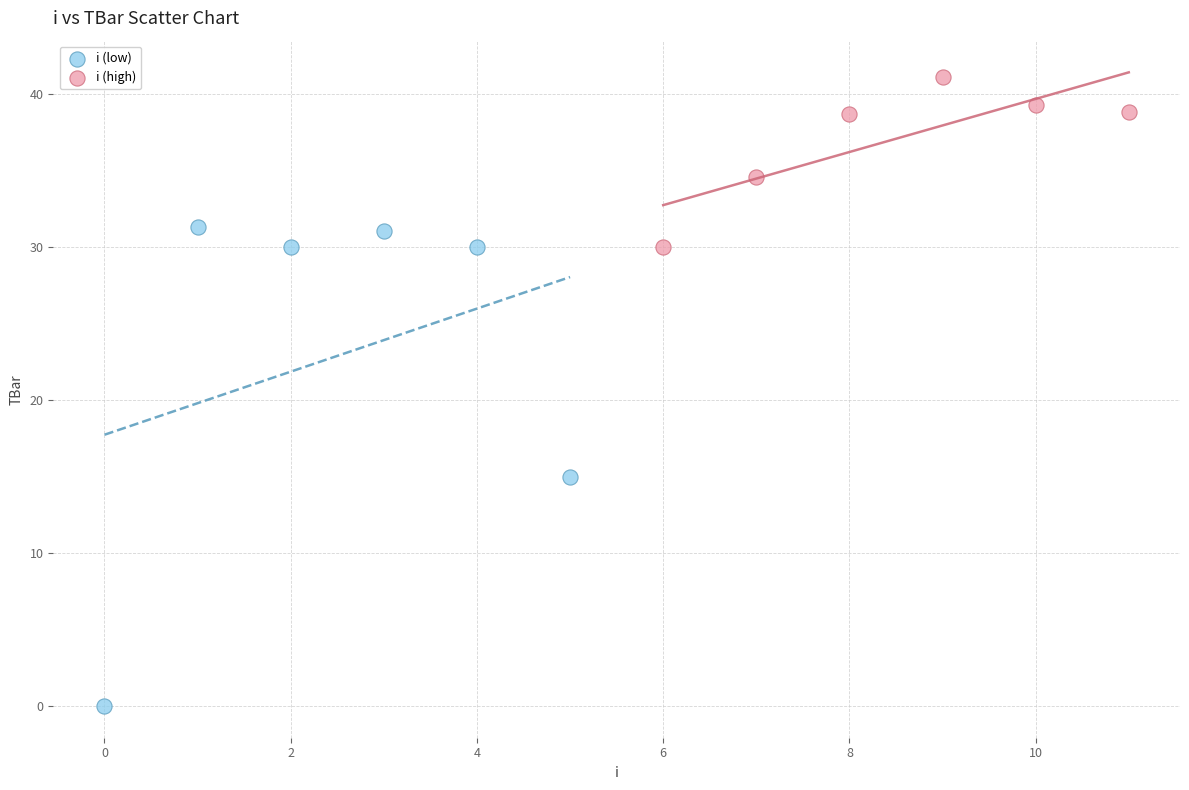

Which series has the largest Y range (max minus min)?

i (low)